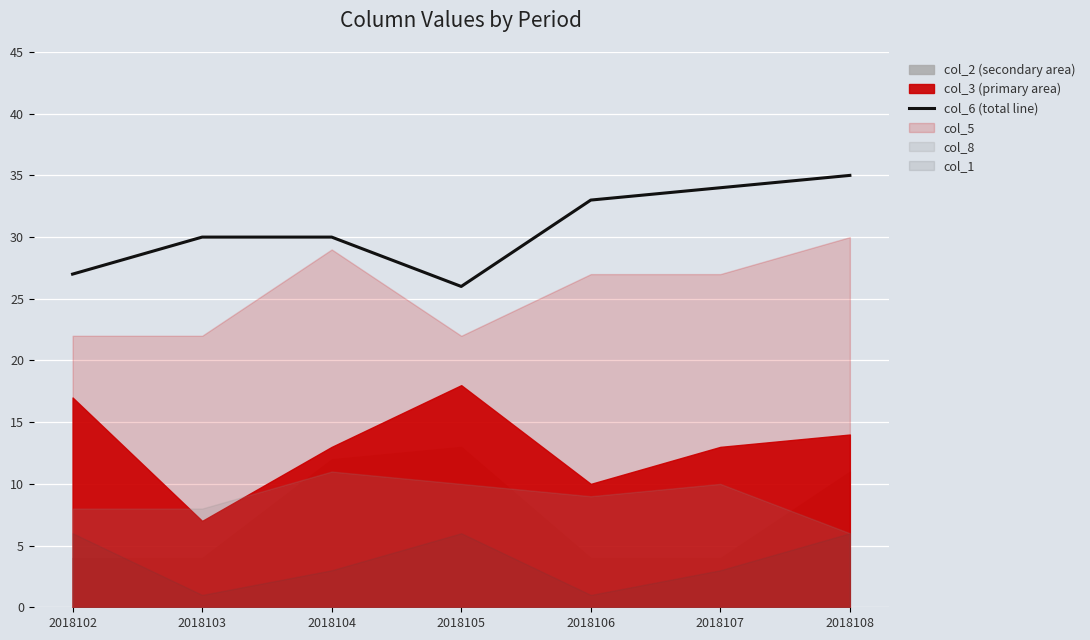

What is the value of the 5th point from the left?

33